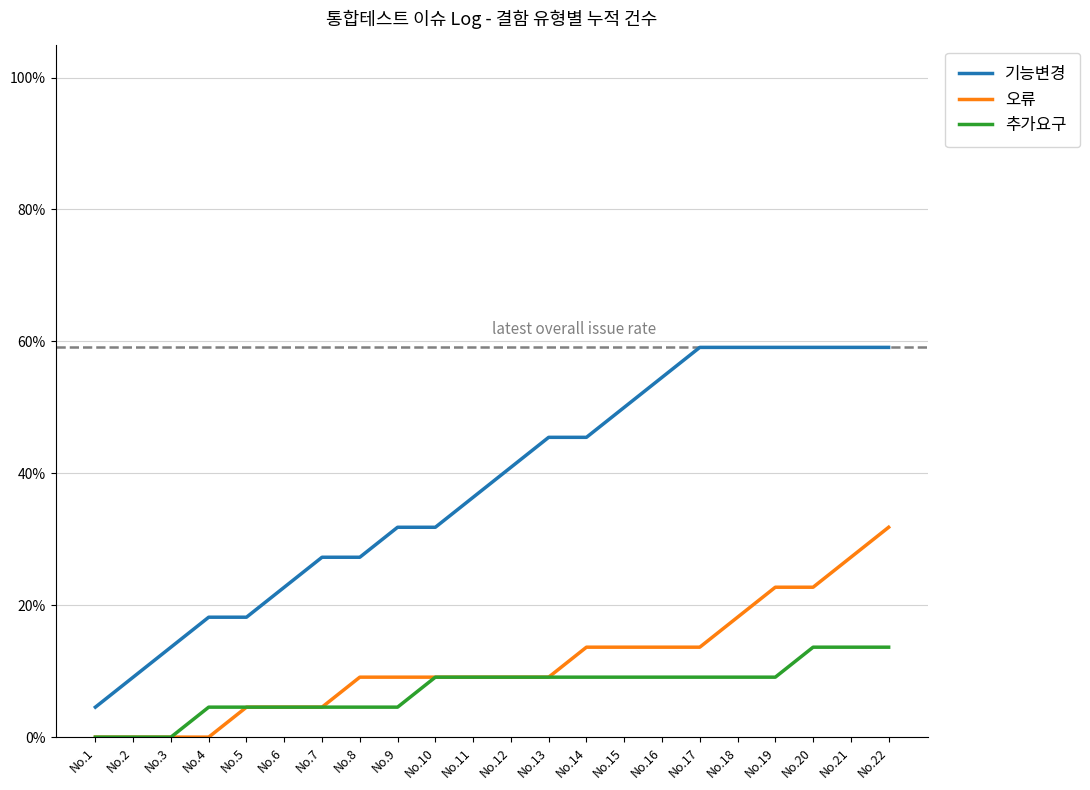

True or false: 오류 has a value of 0.3 at No.18.

False